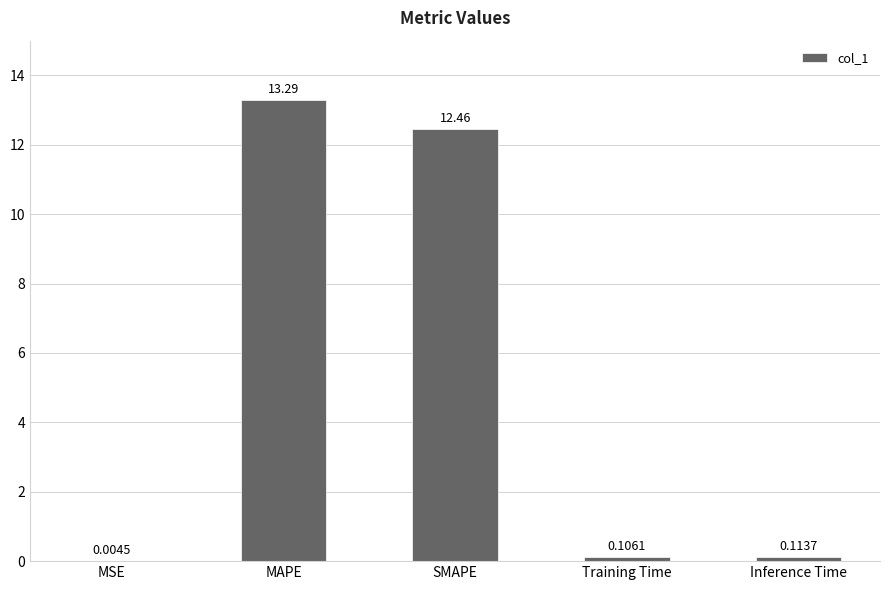

Does the chart contain stacked bars?

No